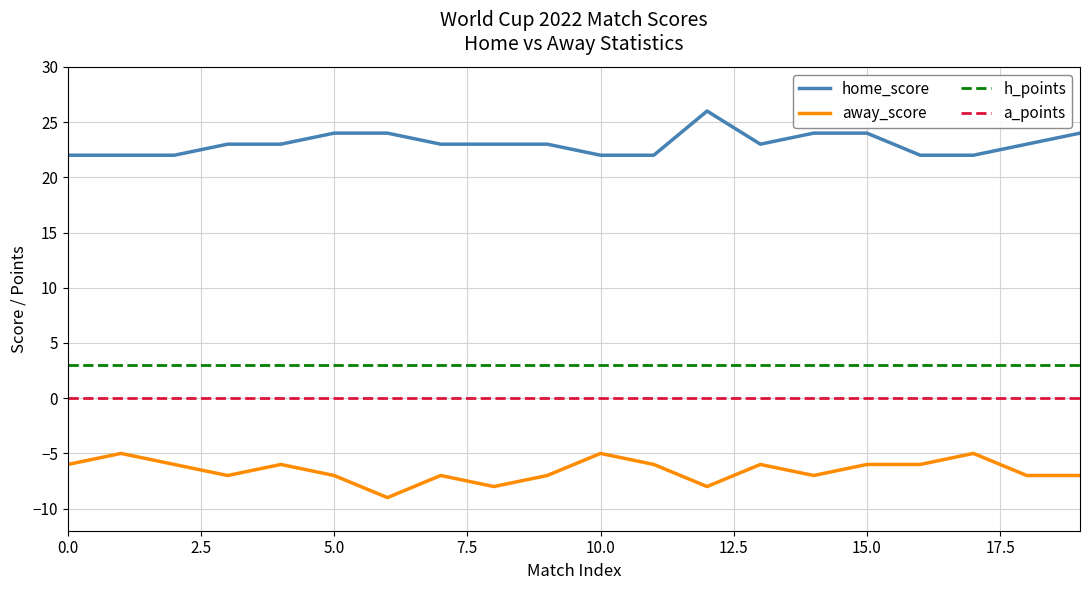

What is the sum of all away_score values?

-131